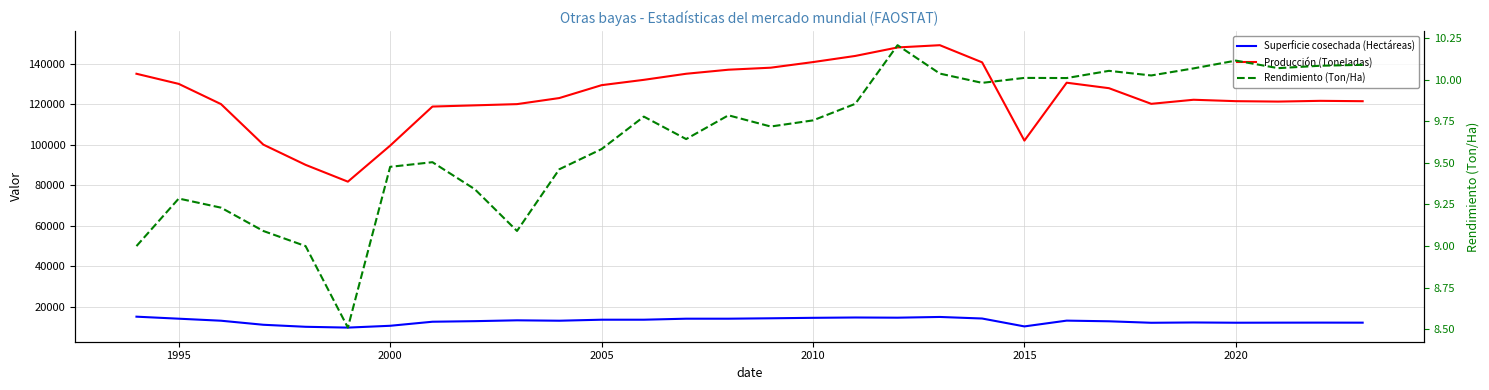

Is it true that Rendimiento (Ton/Ha) equals 9.6 at 2005?

True